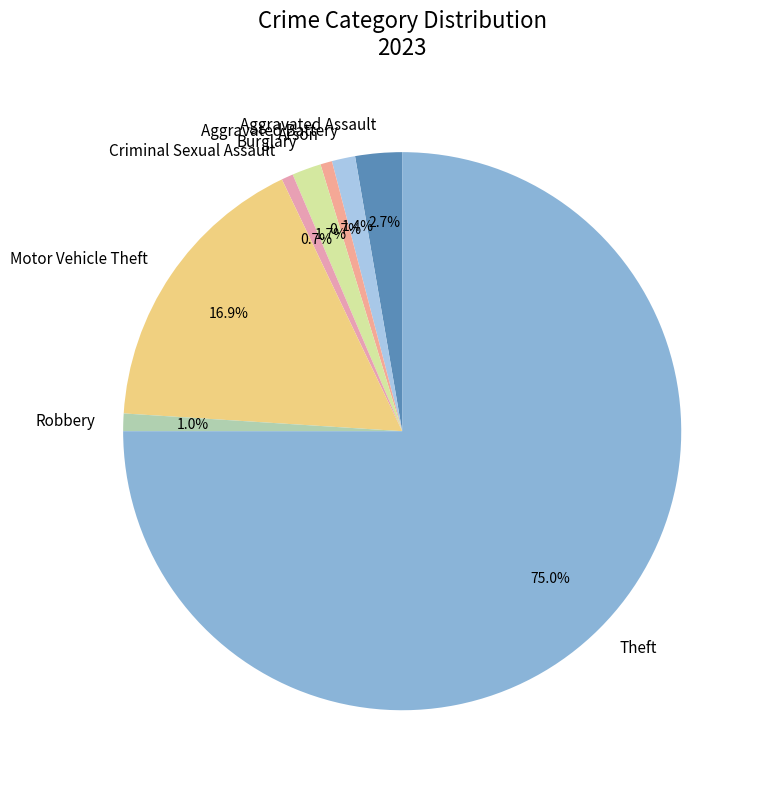

What is the largest slice in the pie chart?

Theft